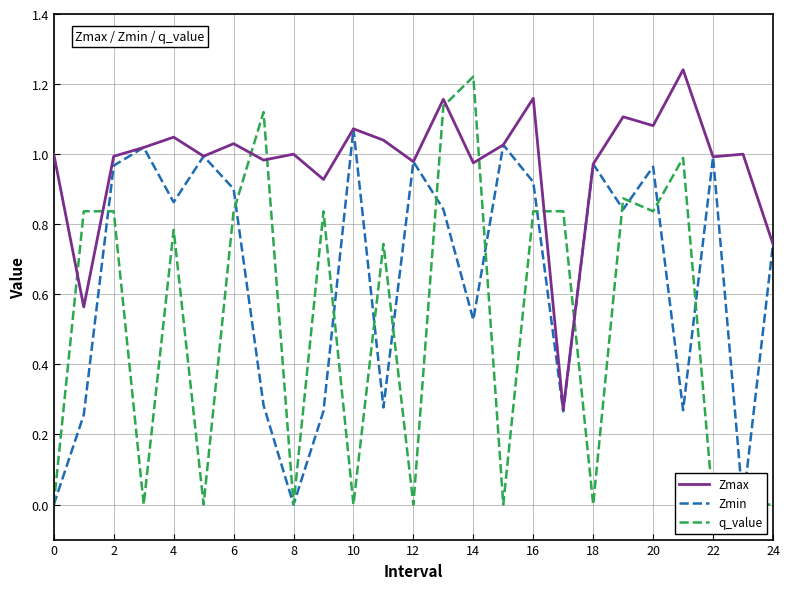

Is it true that Zmax equals 1.8 at 20?

False